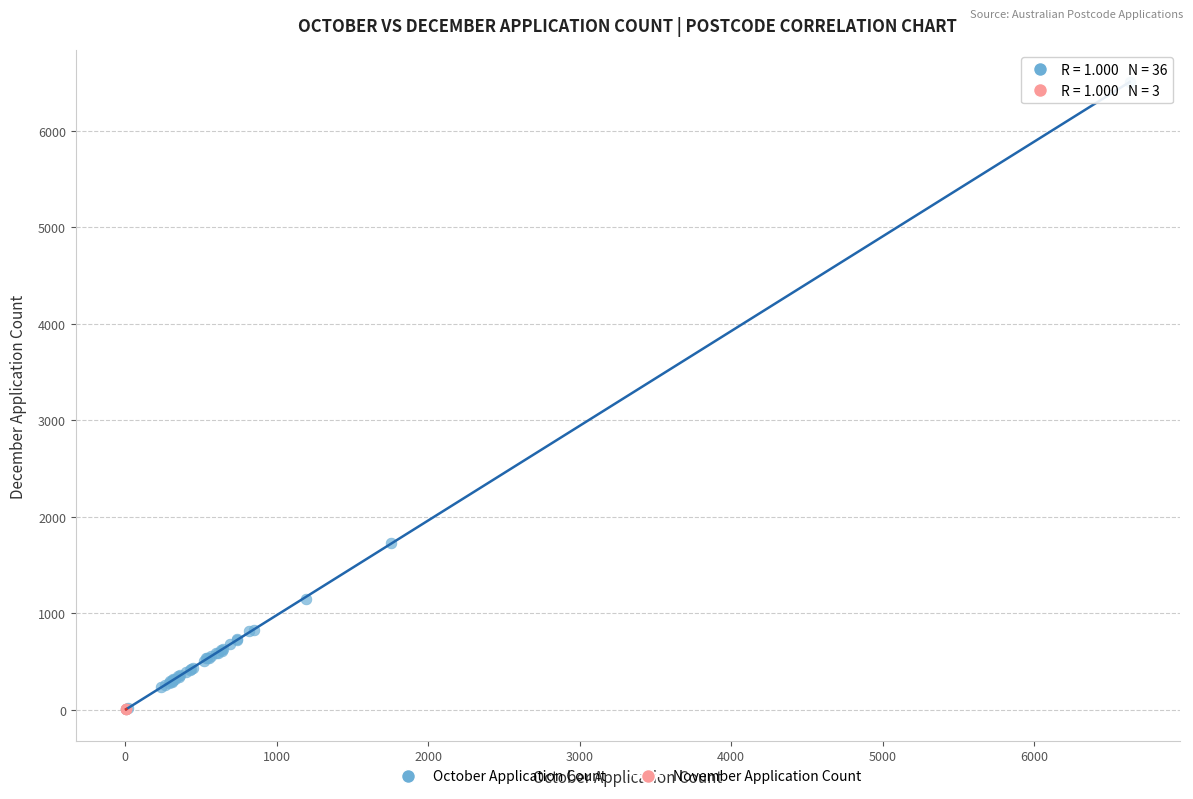

Which series has the widest spread of Y values?

October Application Count